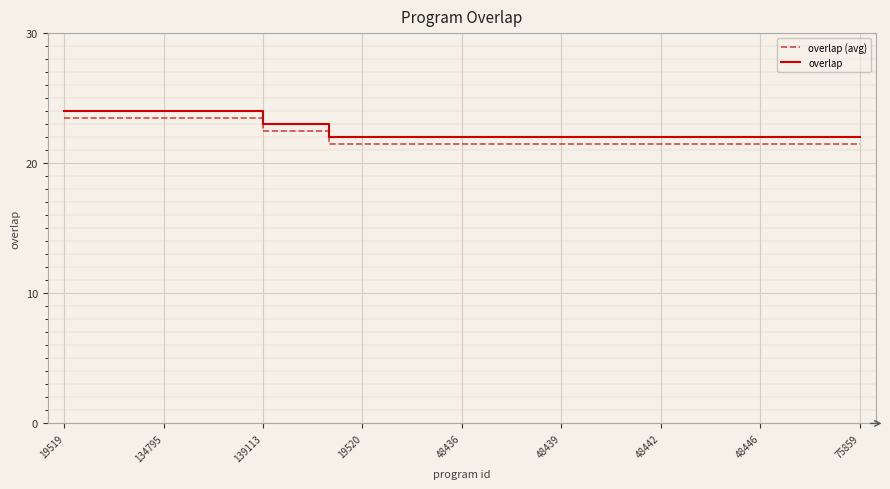

True or false: overlap and overlap (avg) cross at least once.

False